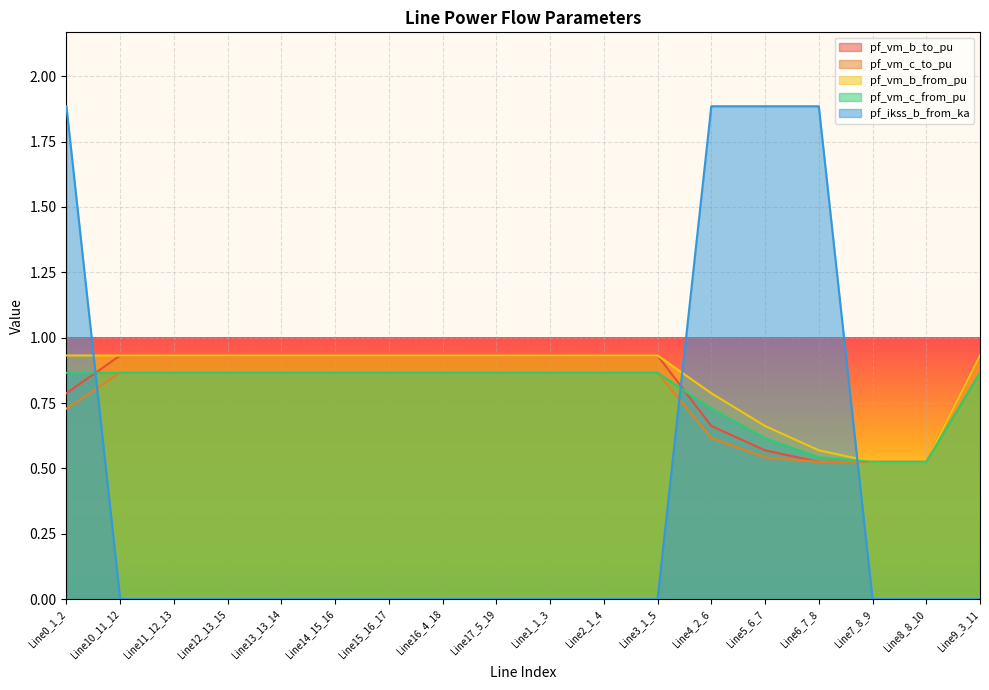

Where is the first local maximum for pf_vm_c_to_pu?

Line12_13_15